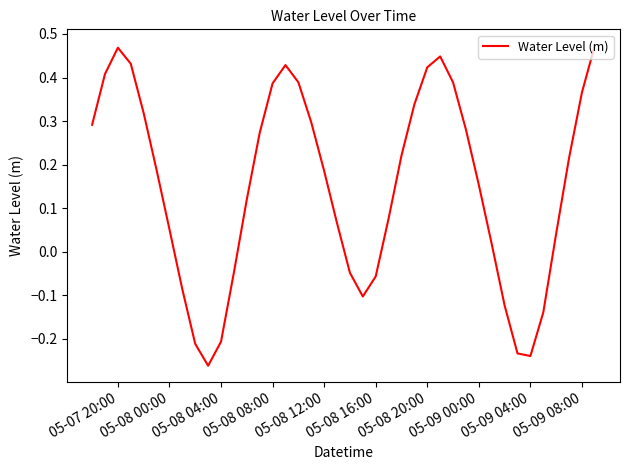

What is the difference between the maximum and minimum values?

0.7